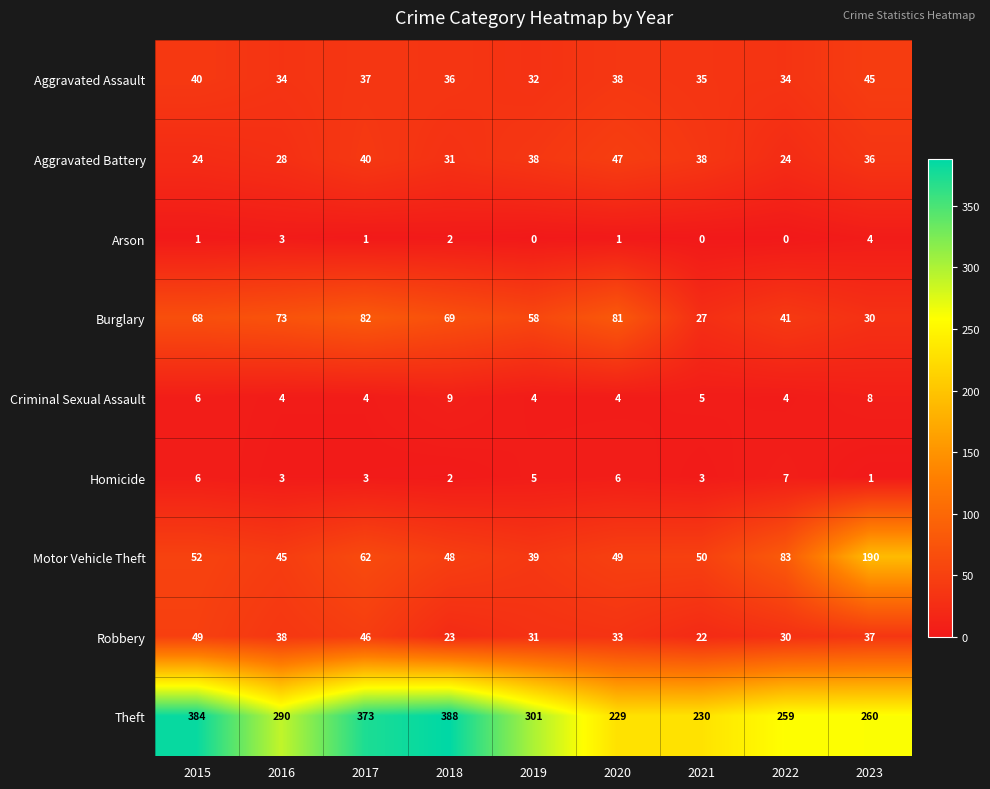

How many series are shown in this chart?

9